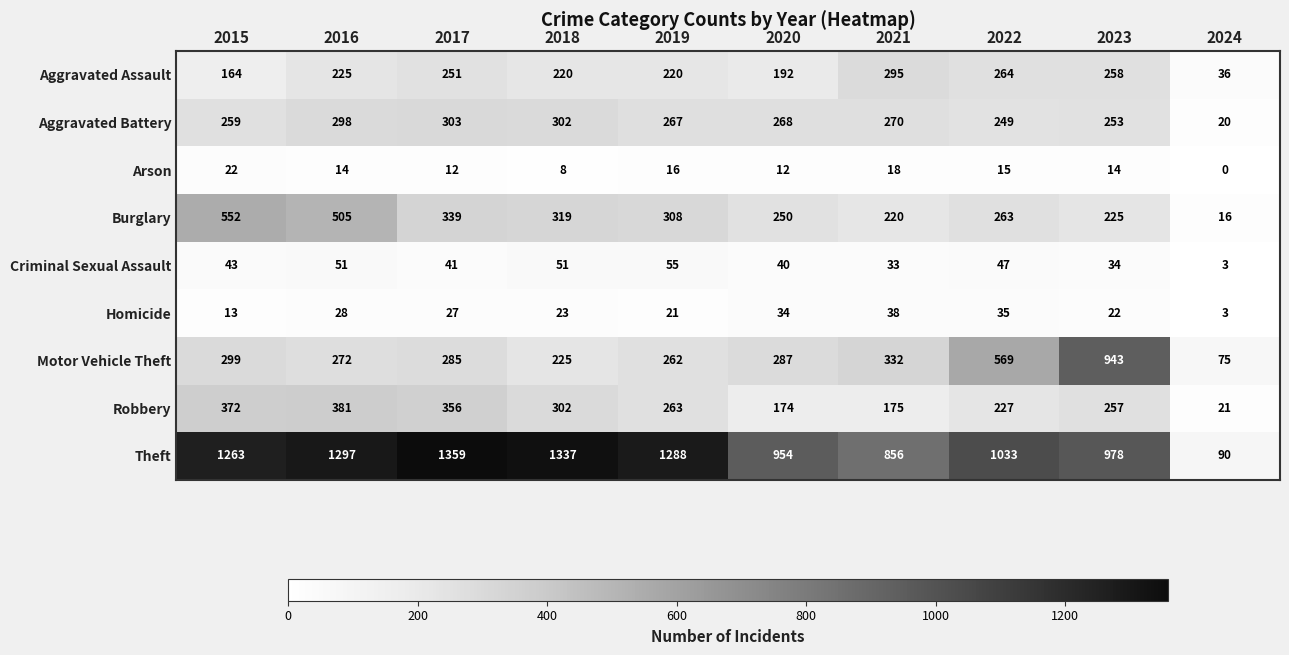

At how many categories does at least one series exceed 1151?

5